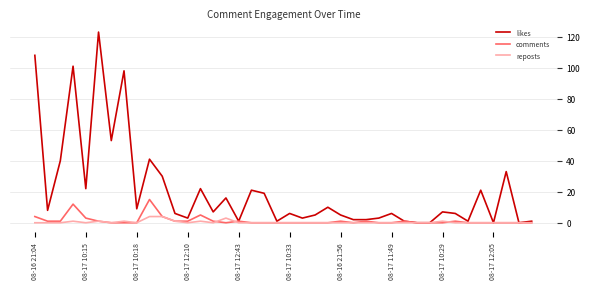

Which series has the largest total across all categories?

likes